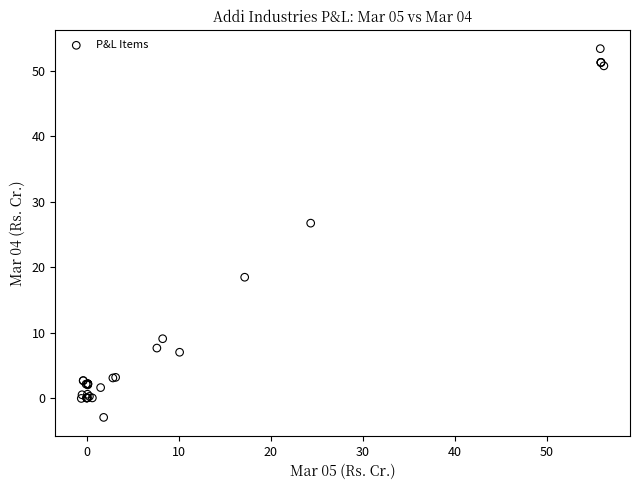

What Y value in the scatter plot is closest to 25?

26.7